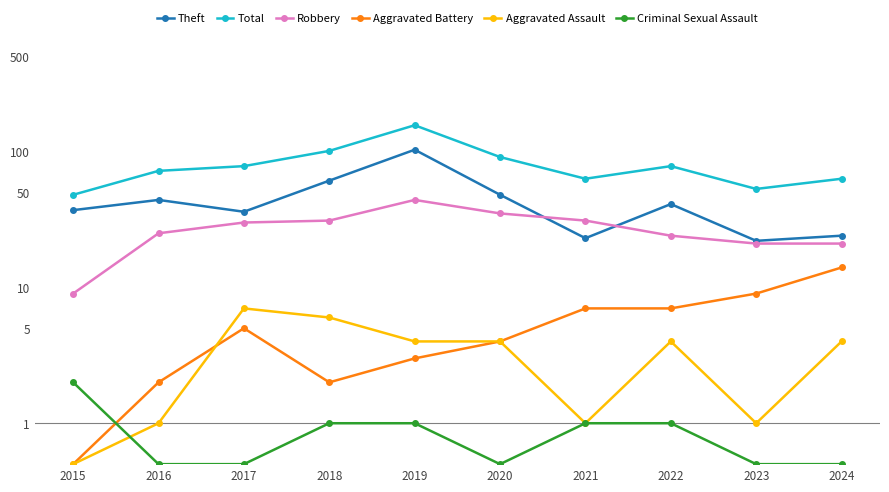

What is the spread (max minus min) of values at 2016?

71.5